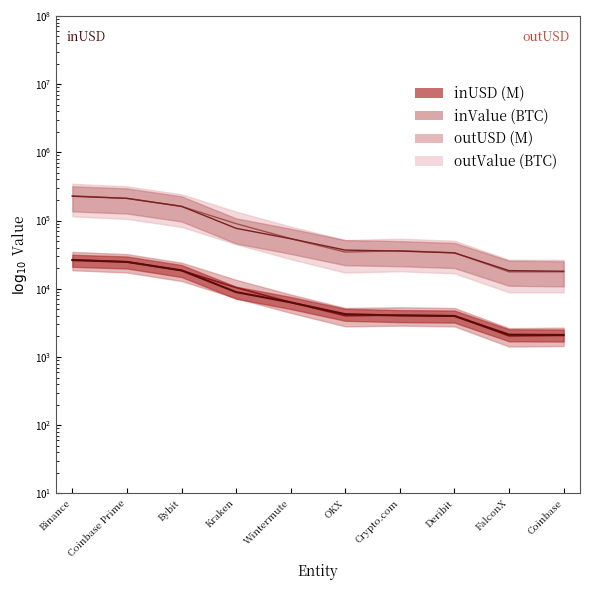

Between Bybit and Crypto.com, which series saw the biggest shift?

inValue